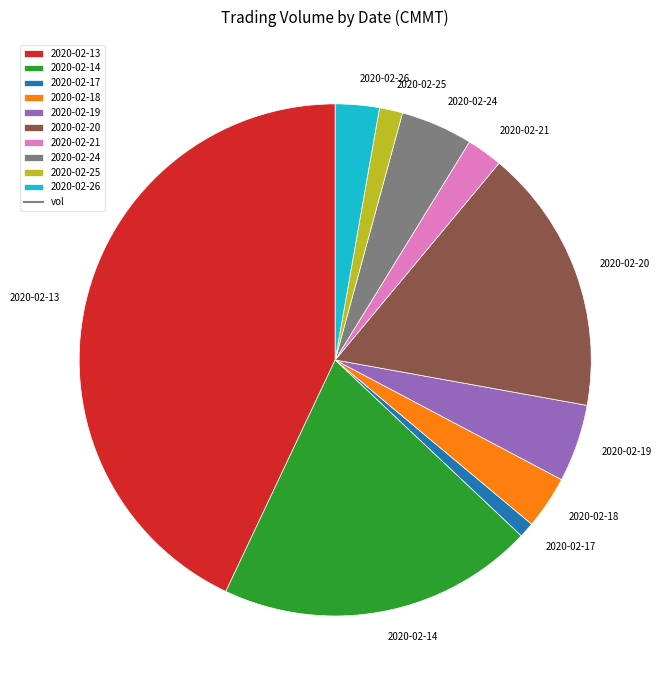

Is the sum of 2020-02-24 and 2020-02-19 greater than half?

No